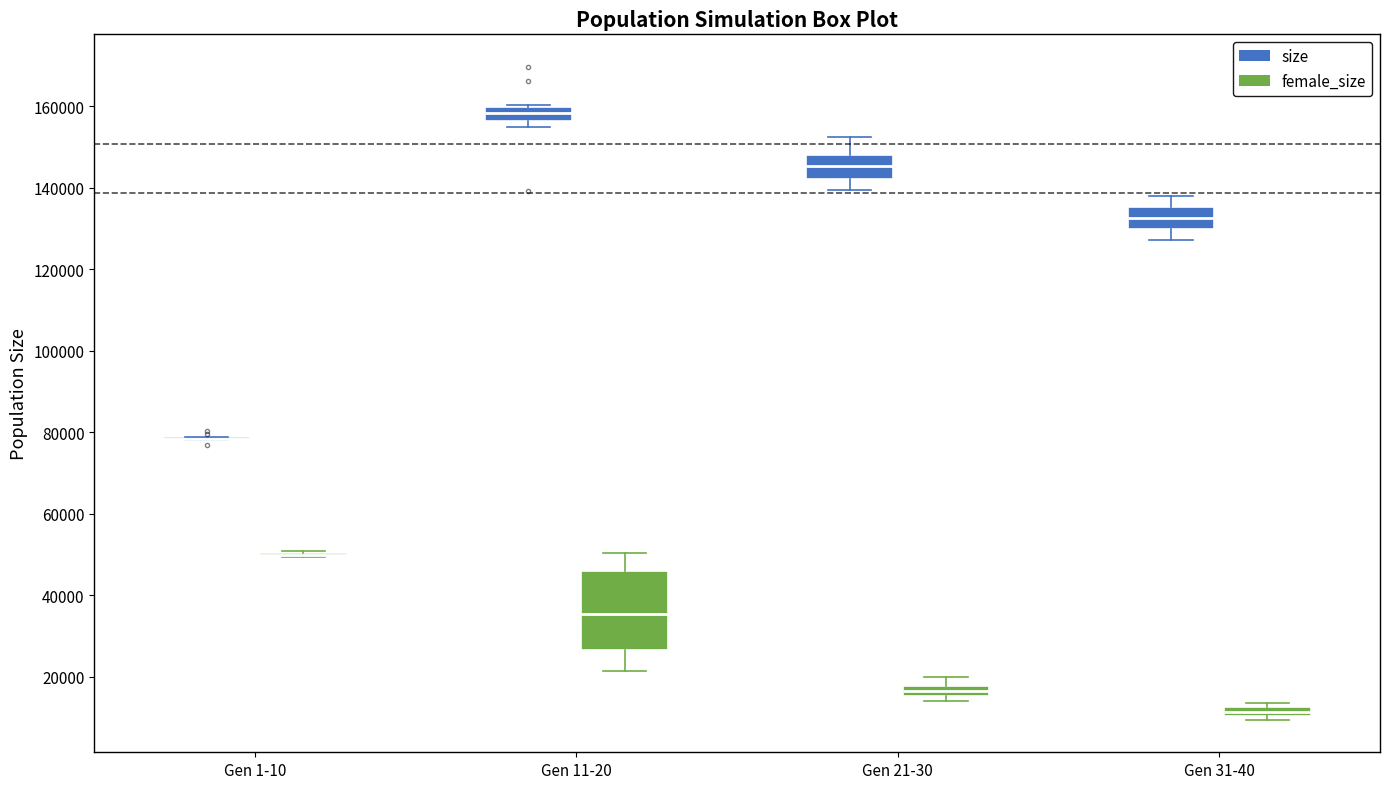

Which box is the tallest, from its lower edge to its upper edge?

Gen 11-20 (female_size)